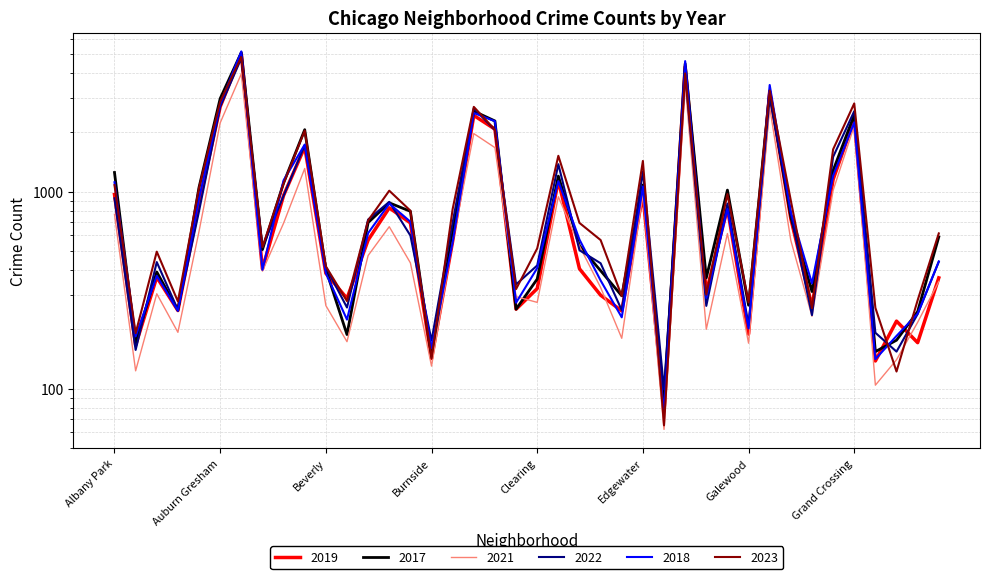

How many lines are shown in the chart?

6